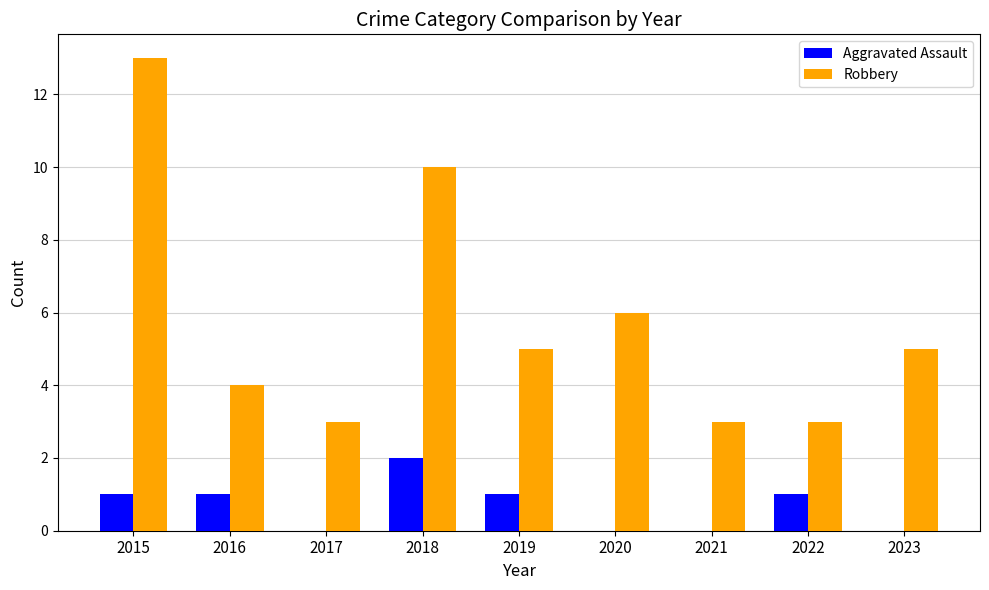

How many Aggravated Assault values are between 0 and 1?

8